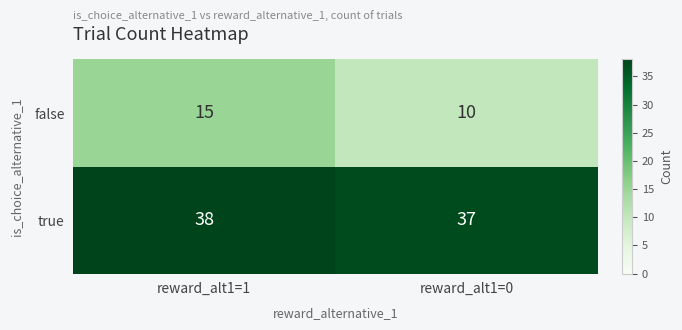

Count the number of categories in the chart.

2